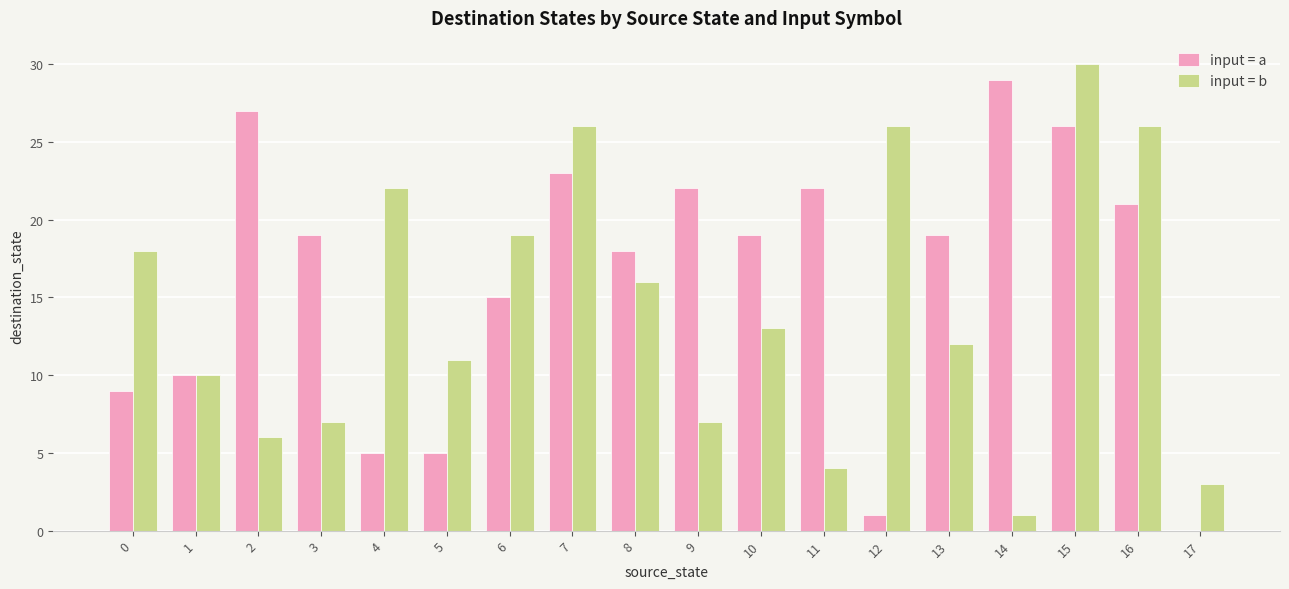

How many values in input = a are above zero?

17